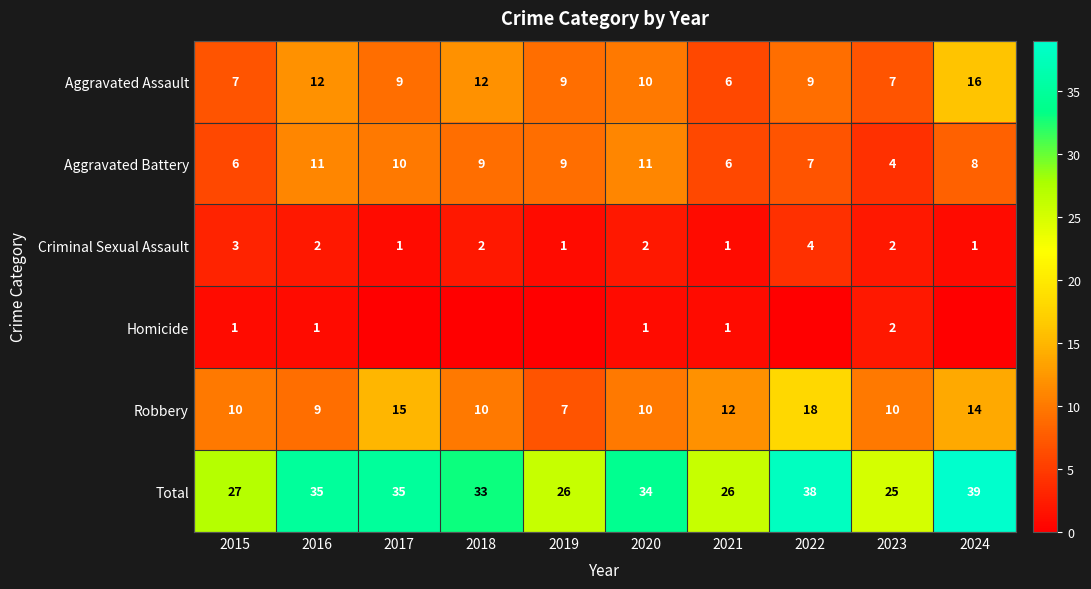

Which category has the lowest value in the Total series?

2023